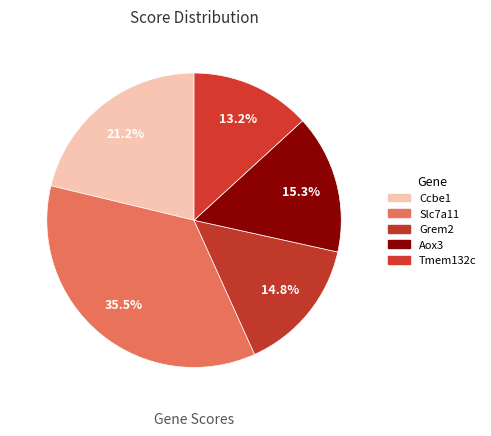

Is there a majority slice in this chart?

No